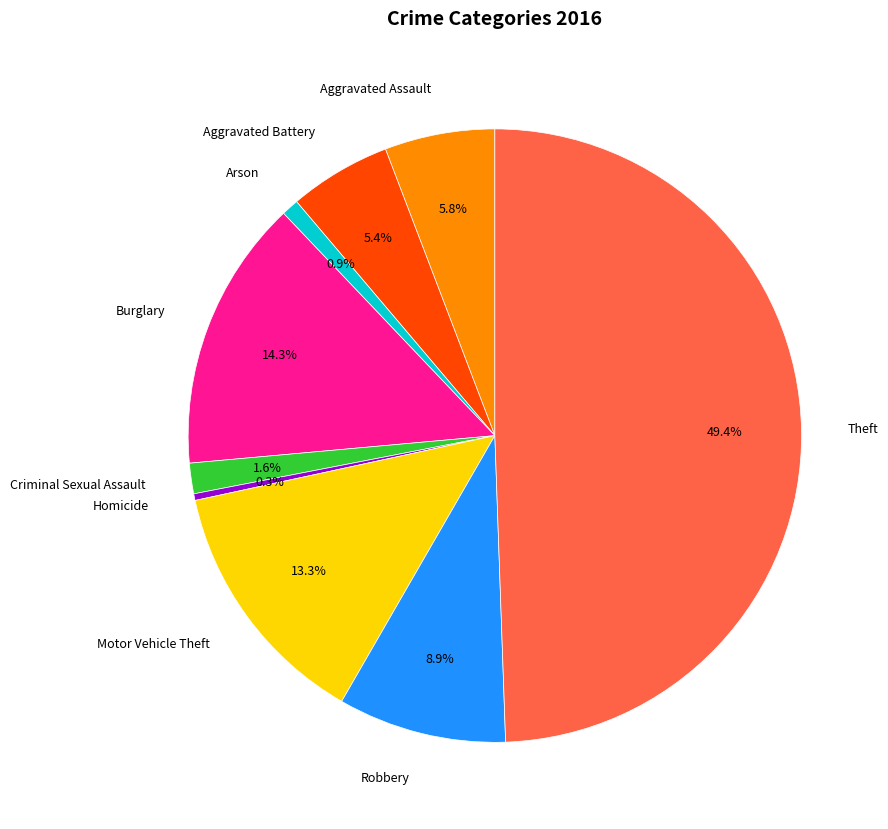

Does Motor Vehicle Theft represent more than half of the total?

No